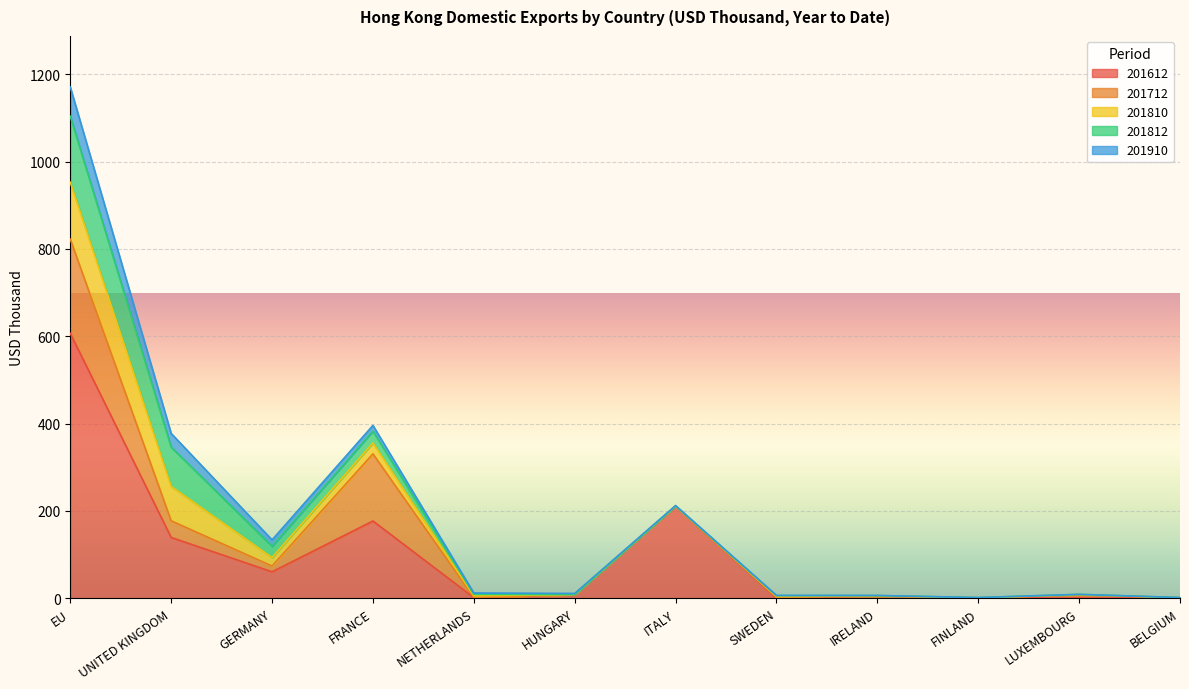

At which category does 201812 reach its first local valley?

GERMANY